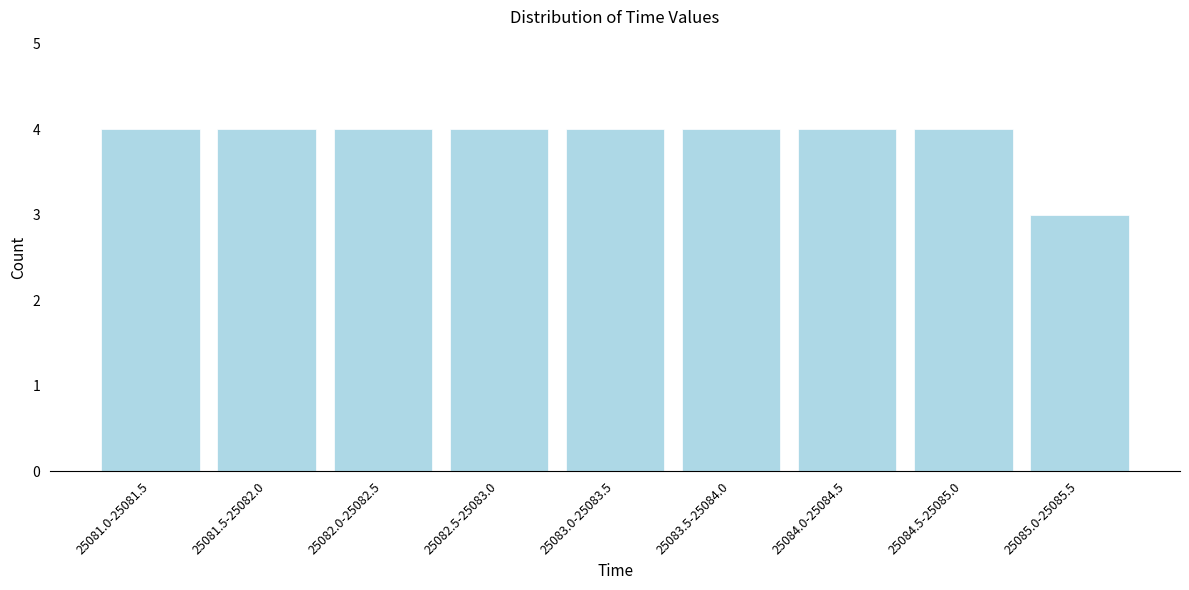

Reading left to right, what are all the values shown in this chart?

25081.0-25081.5=4	25081.5-25082.0=4	25082.0-25082.5=4	25082.5-25083.0=4	25083.0-25083.5=4	25083.5-25084.0=4	25084.0-25084.5=4	25084.5-25085.0=4	25085.0-25085.5=3